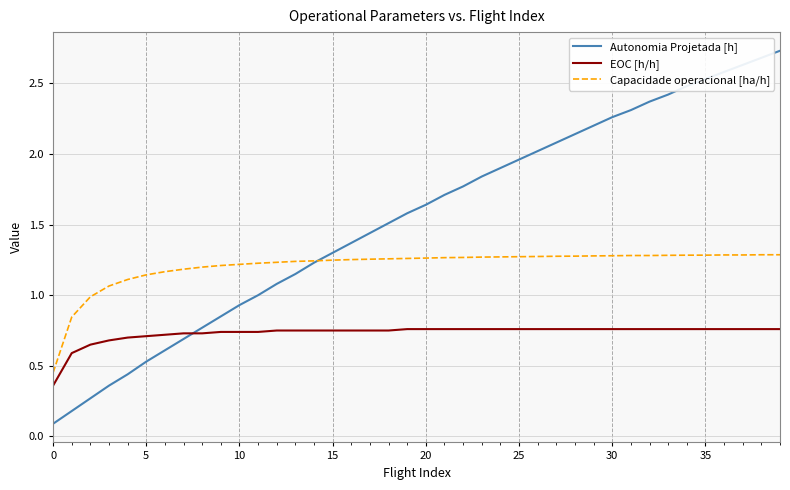

Which series has the largest total across all categories?

Autonomia Projetada [h]